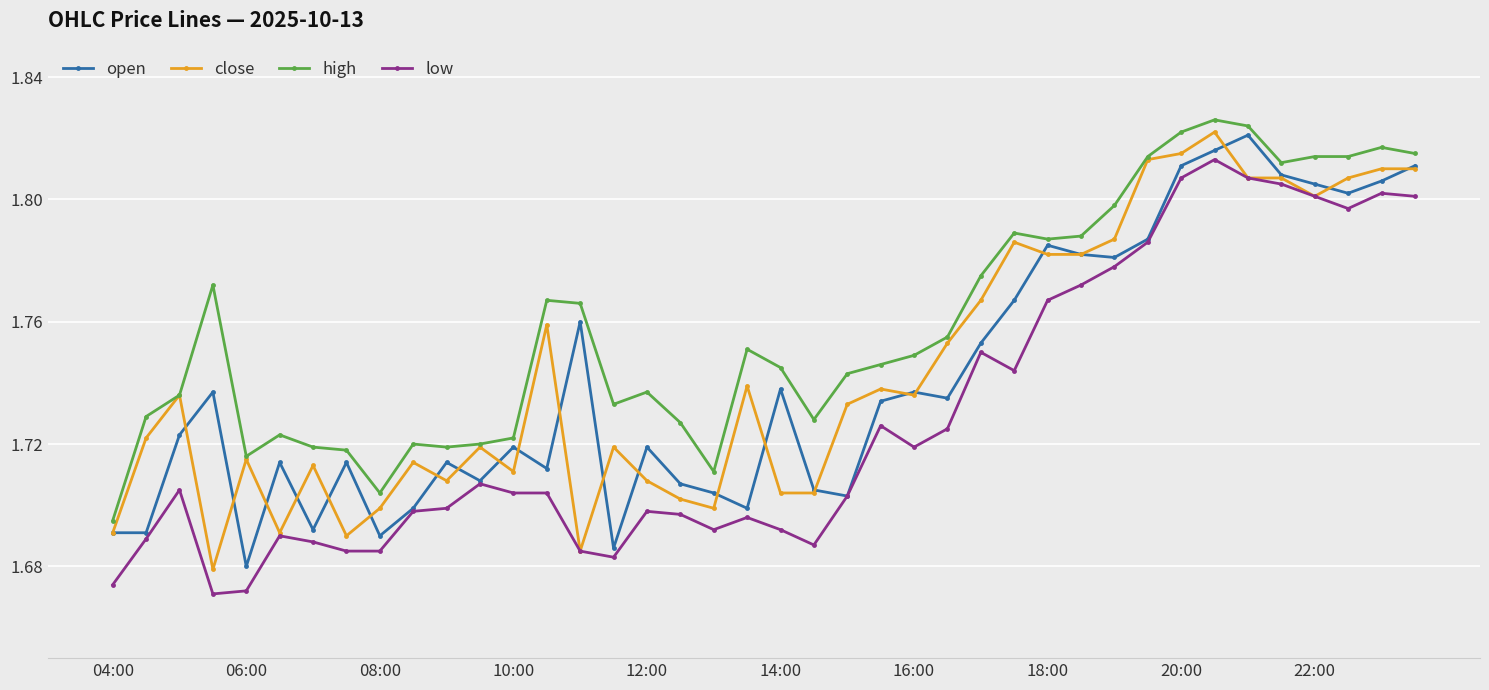

Count the close values in the range 1 to 2.

40